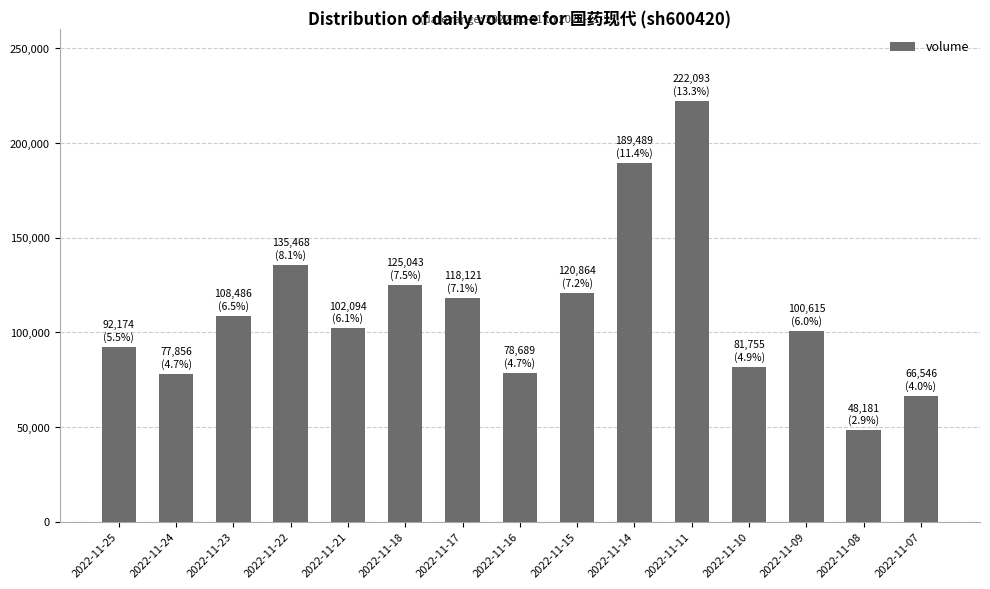

At which category does the chart reach its minimum across all series?

2022-11-08